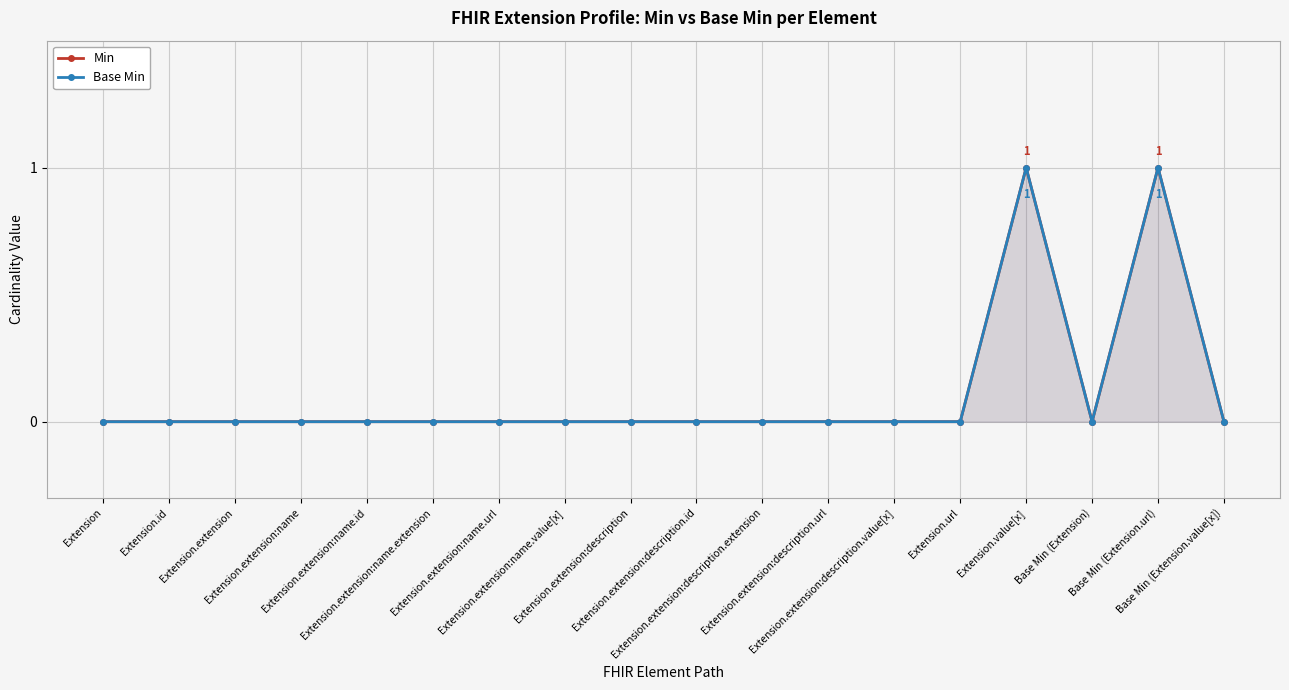

Where is the first local maximum for Min?

Extension.value[x]